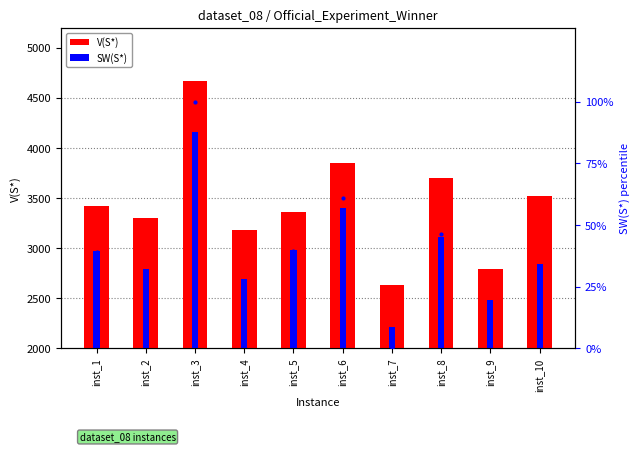

The SW(S*) percentile series shows 46.4 at inst_8. True or false?

True